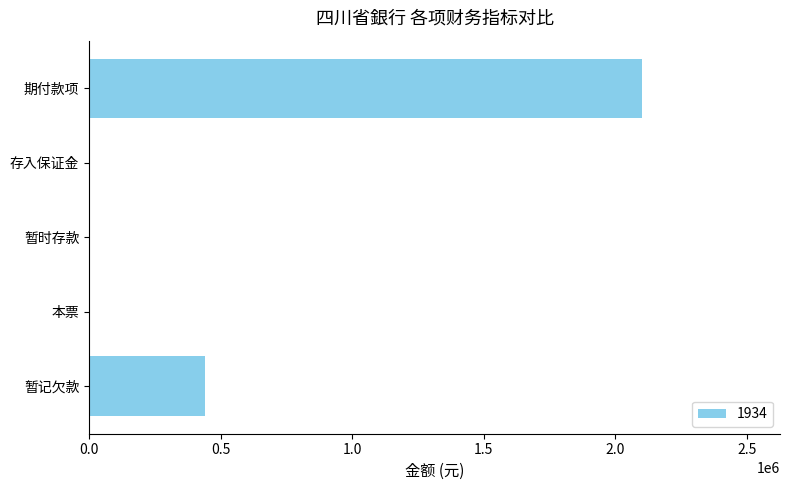

What is the sum of the values at 暂记欠款 and 本票?

441863.9